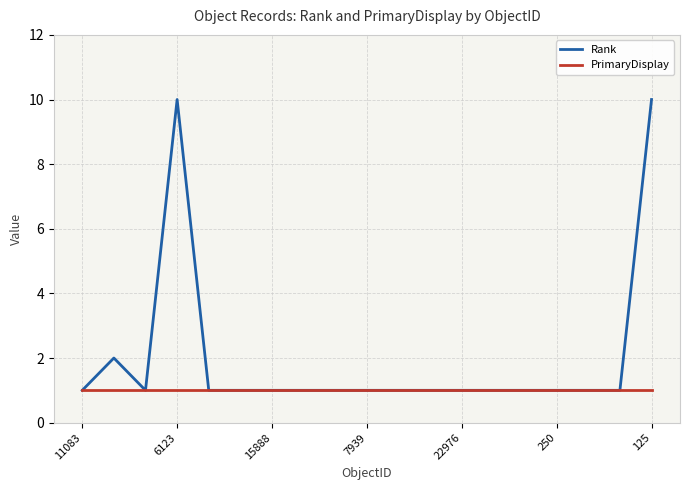

What is the greatest value displayed?

10